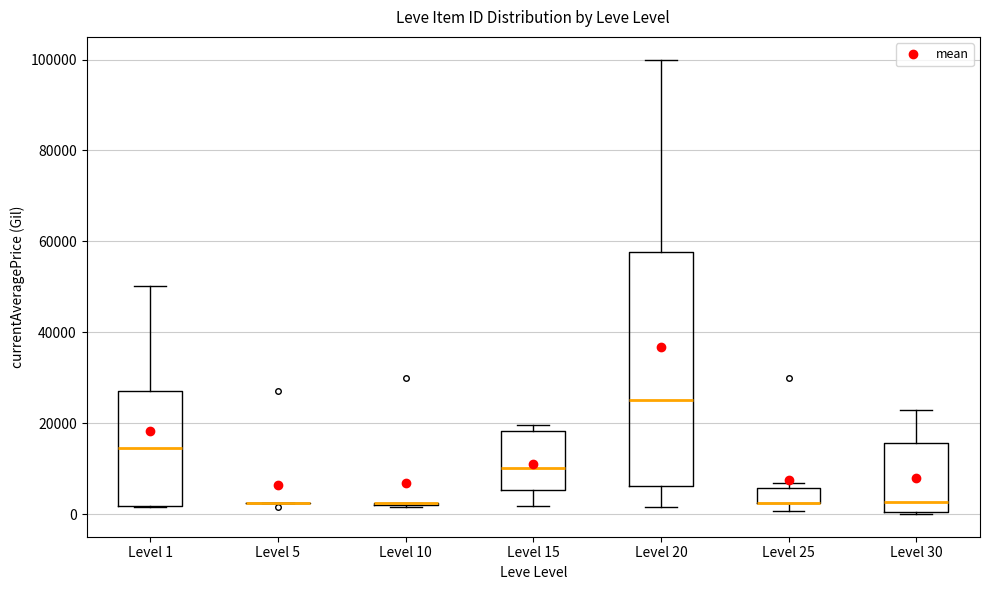

Where does the median line of the box for Level 15 sit on the y-axis? The values are not printed on the chart, so give them approximately, as read against the axis.

10000